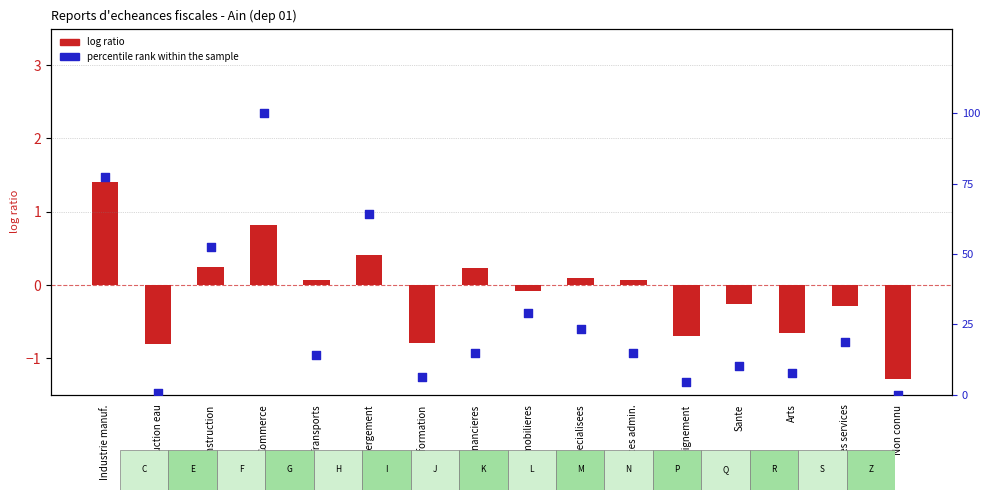

Is the value of log ratio at Non connu greater than the value of percentile rank within the sample at Sante?

No